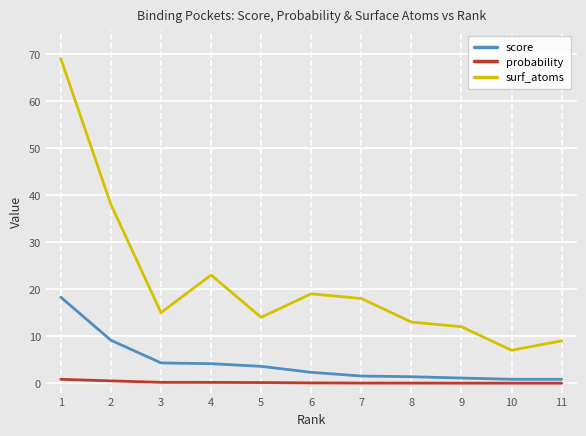

Is it true that surf_atoms equals 27.2 at 7?

False